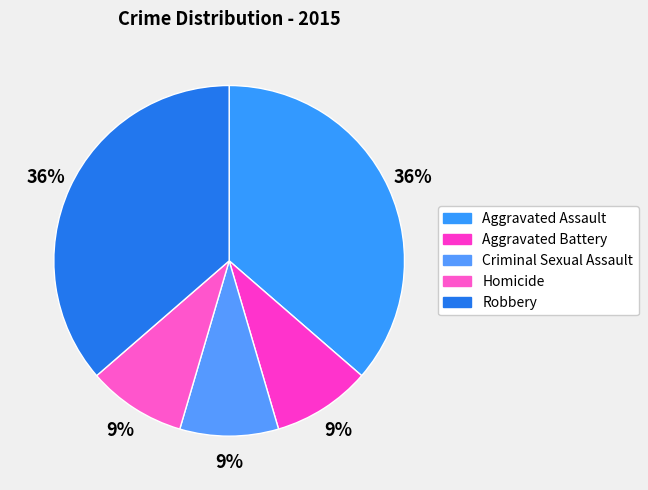

How many segments does this pie chart have?

5